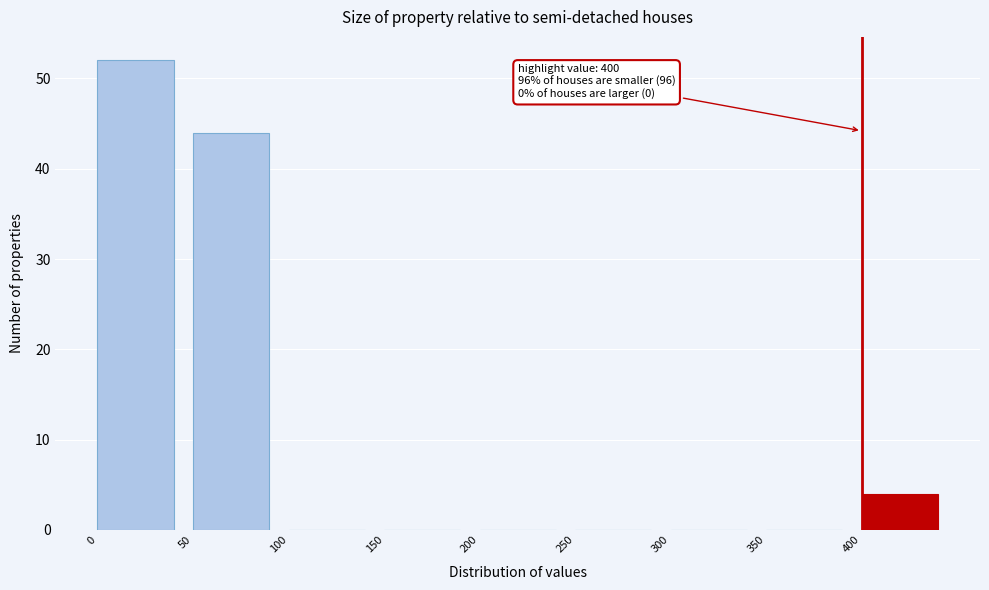

Reading right to left, what are all the values shown in this chart?

400=4	350=0	300=0	250=0	200=0	150=0	100=0	50=44	0=52